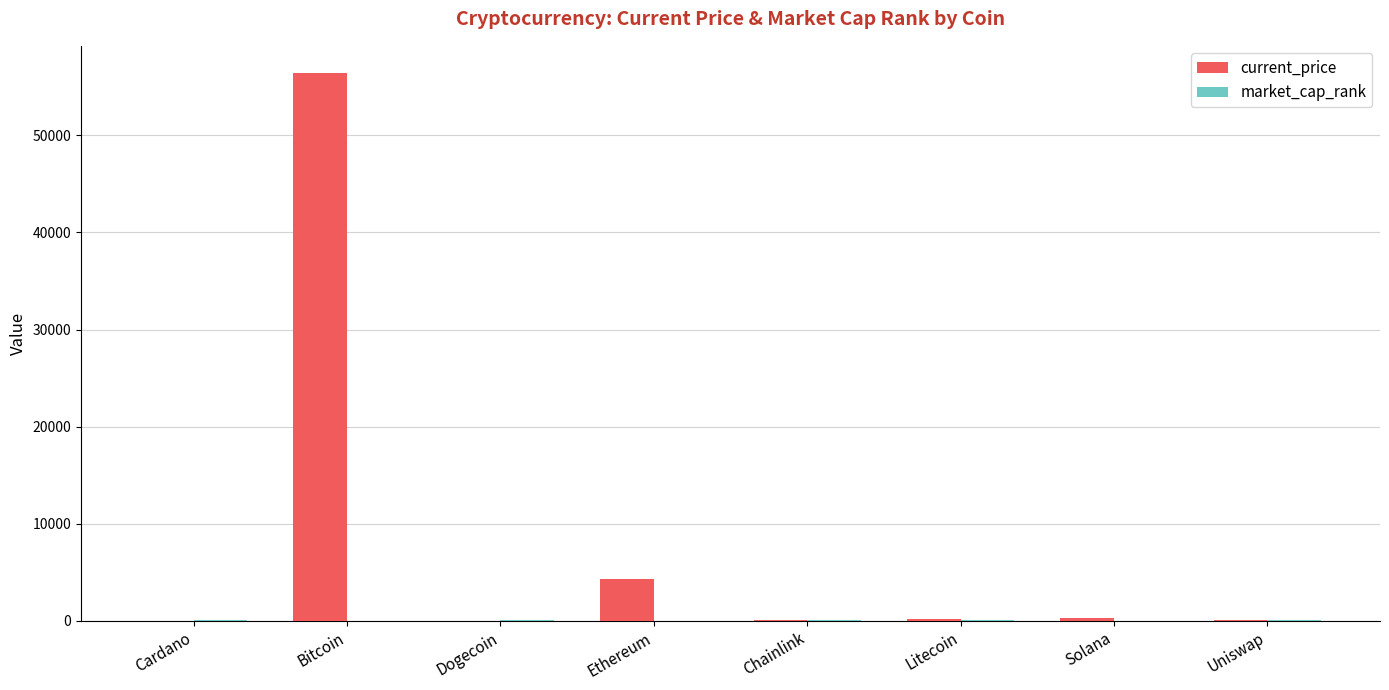

How many groups of bars are there?

8